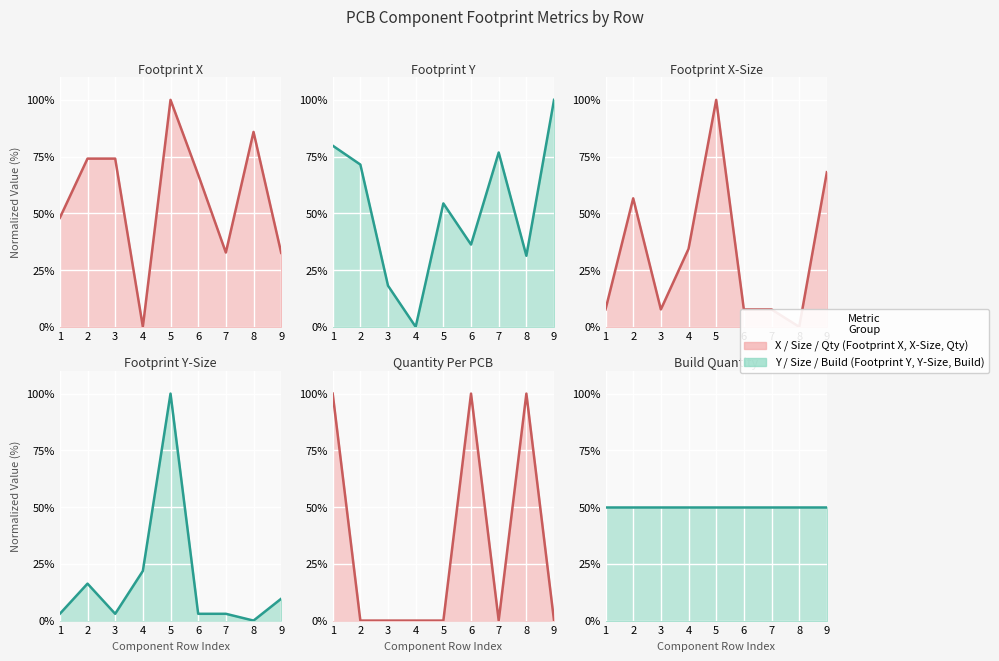

Which series has the largest total across all categories?

Footprint X